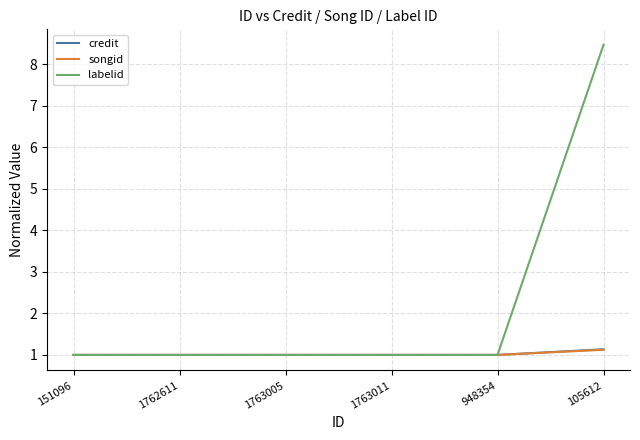

The value of songid at 105612 is 1.9. True or false?

False